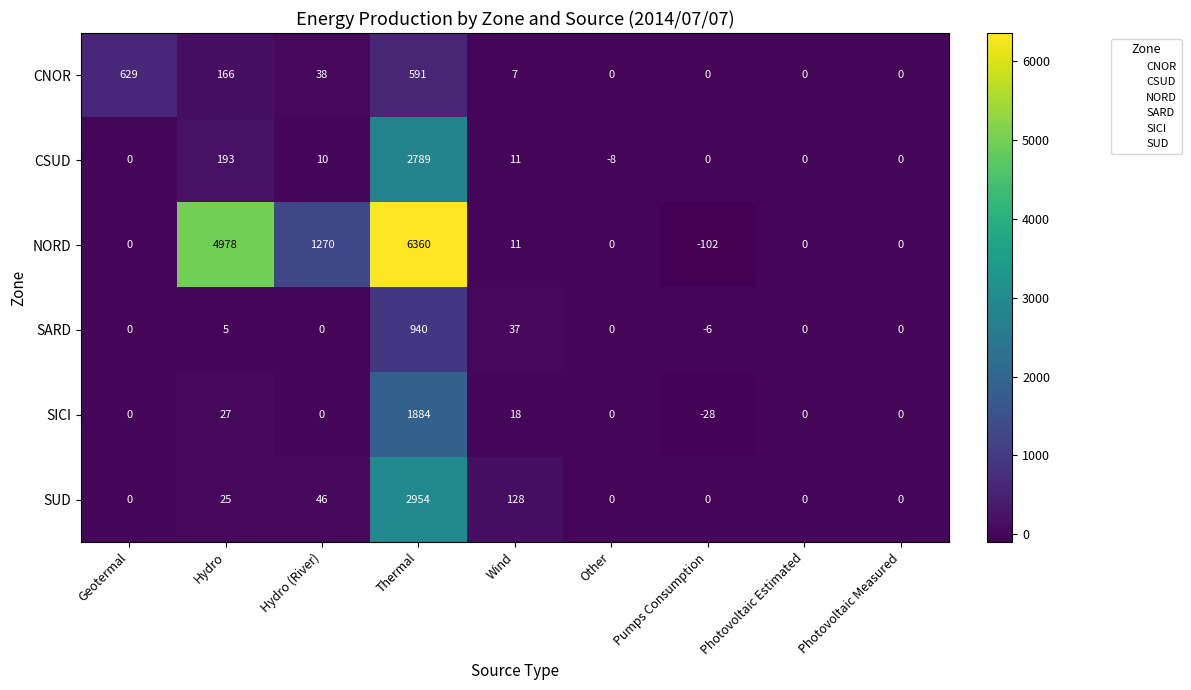

What is the difference between the maximum and minimum values in the SICI series?

1912